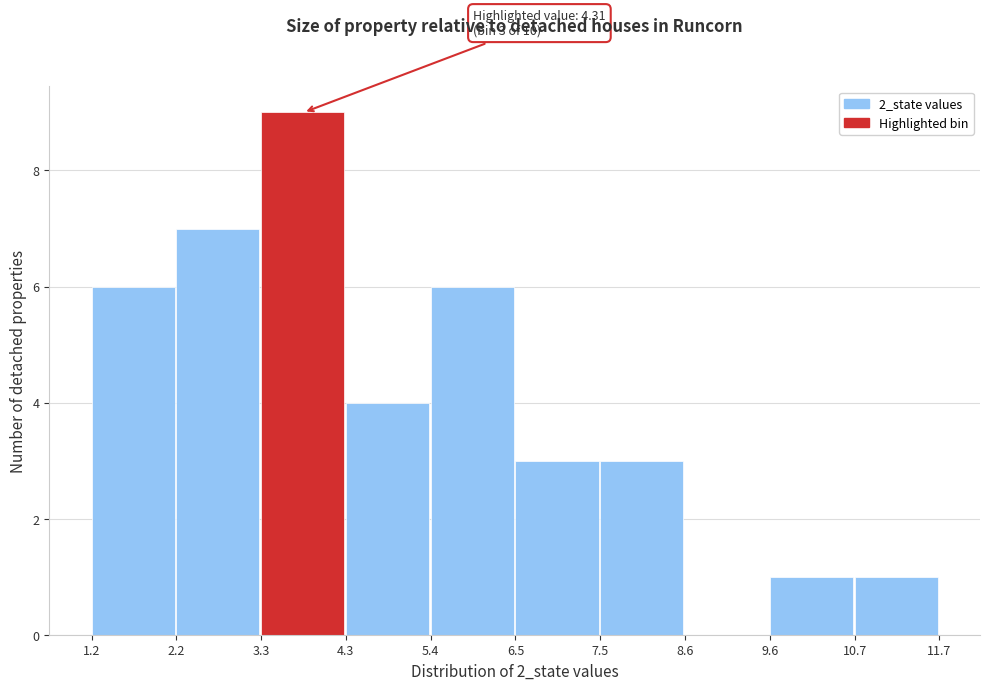

Over which range of the x-axis is the bar tallest?

3.3 to 4.3